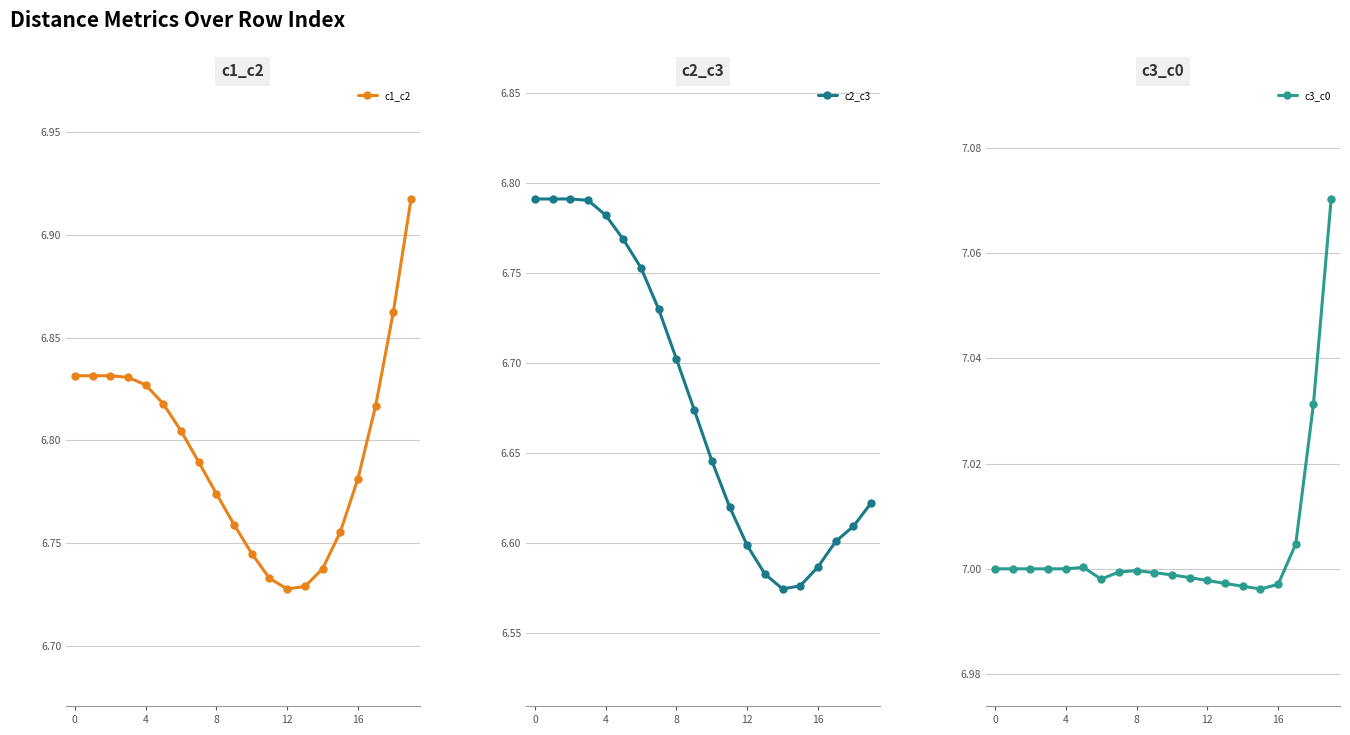

True or false: c1_c2 and c2_c3 cross at least once.

False